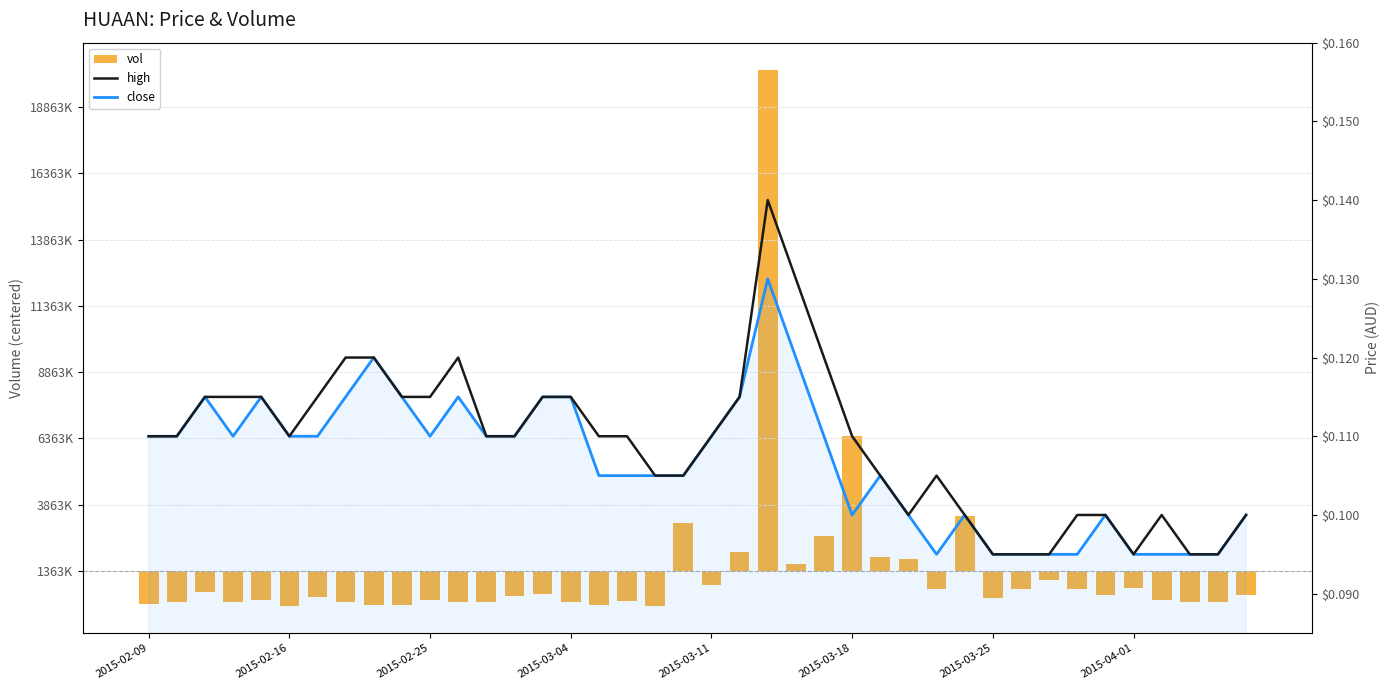

How many close values are between 0 and 1?

40